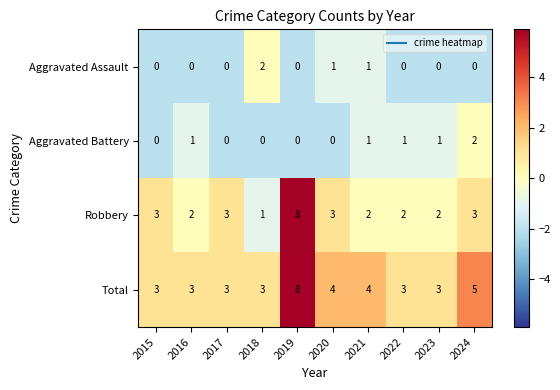

Between 2019 and 2021, which series saw the biggest shift?

Robbery